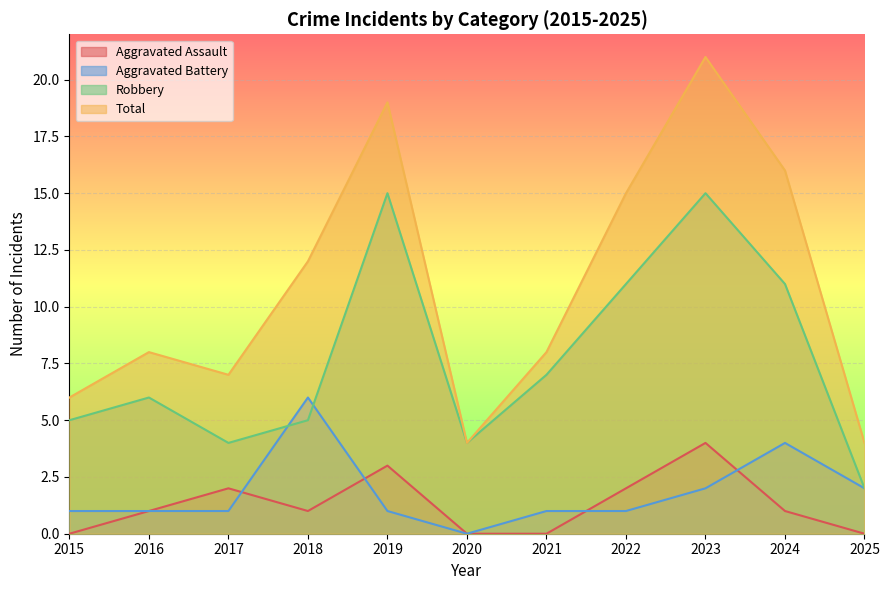

How many series are shown in this chart?

4